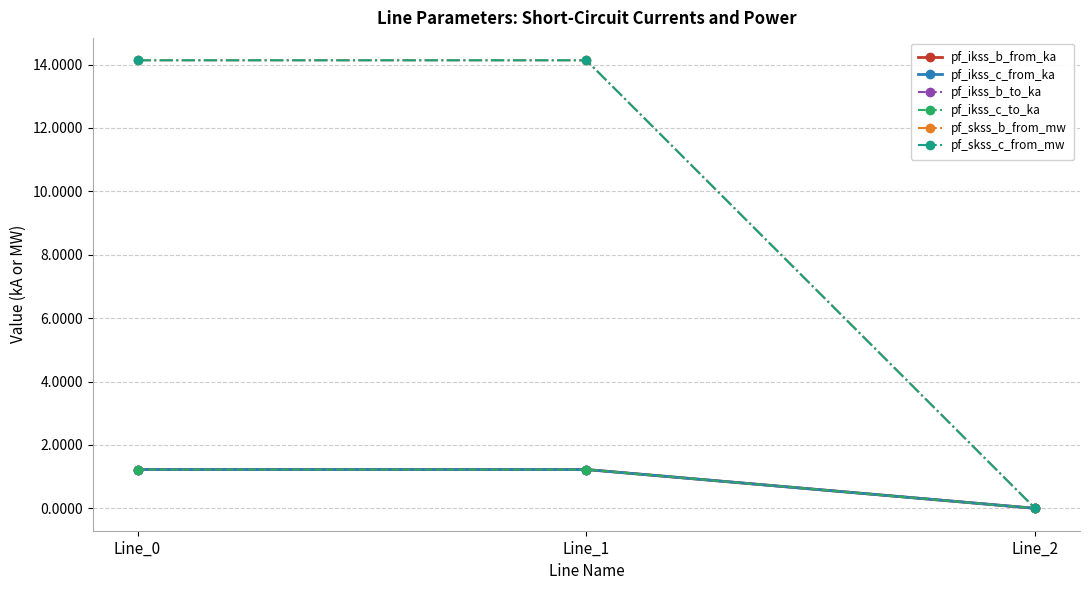

Is this an area chart (filled region under the line)?

No